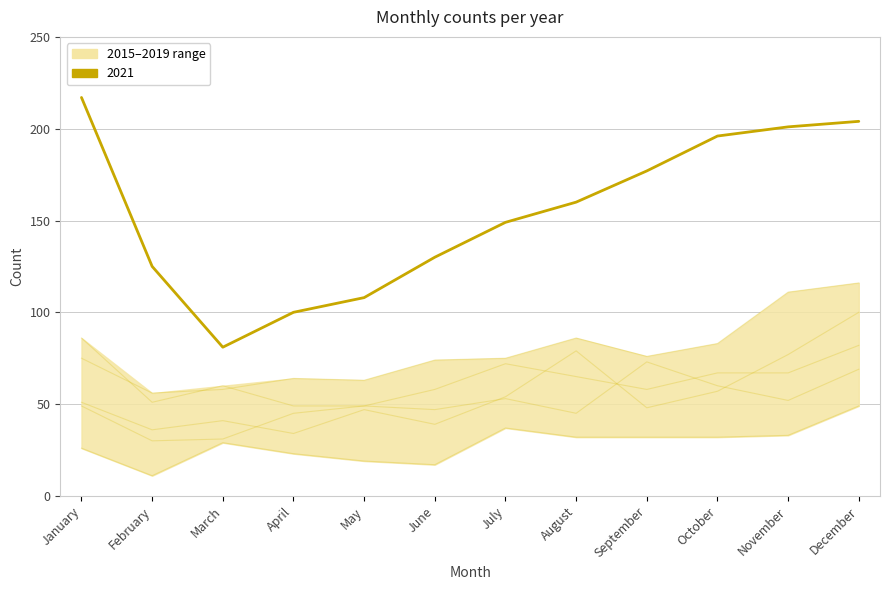

At which label does 2017 first exceed 75?

August